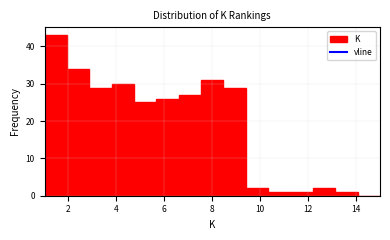

How tall is the bar that spans 11.2 to 12.2 on the x-axis? Neither the bar edges nor the heights are printed on the chart, so give them approximately, as read against the axes.

1